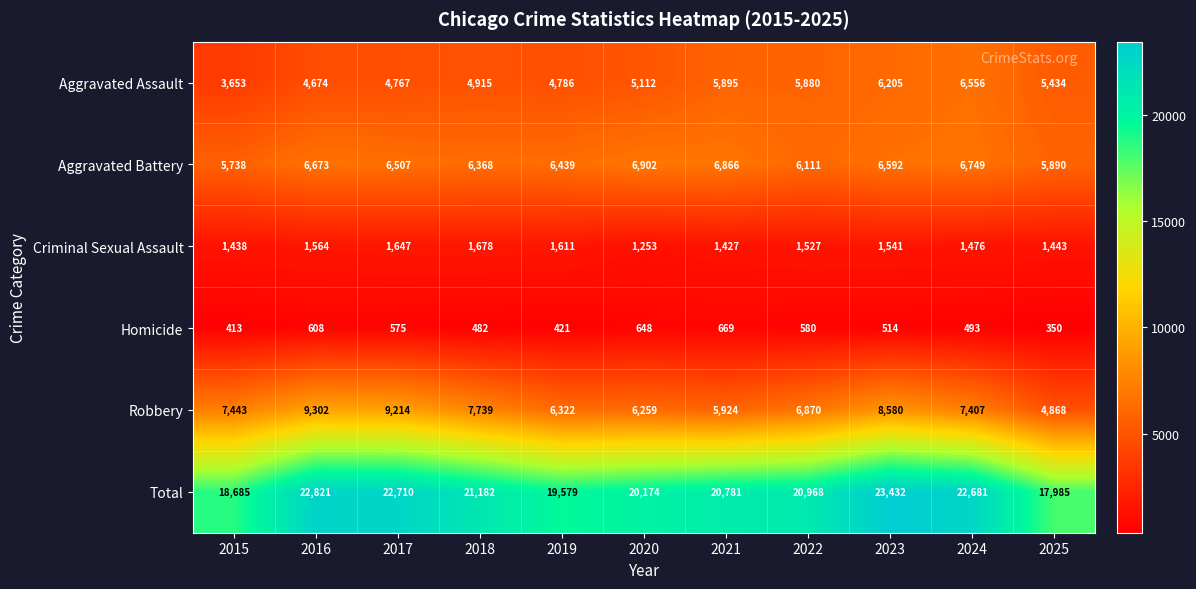

Which series has the largest total across all categories?

Total